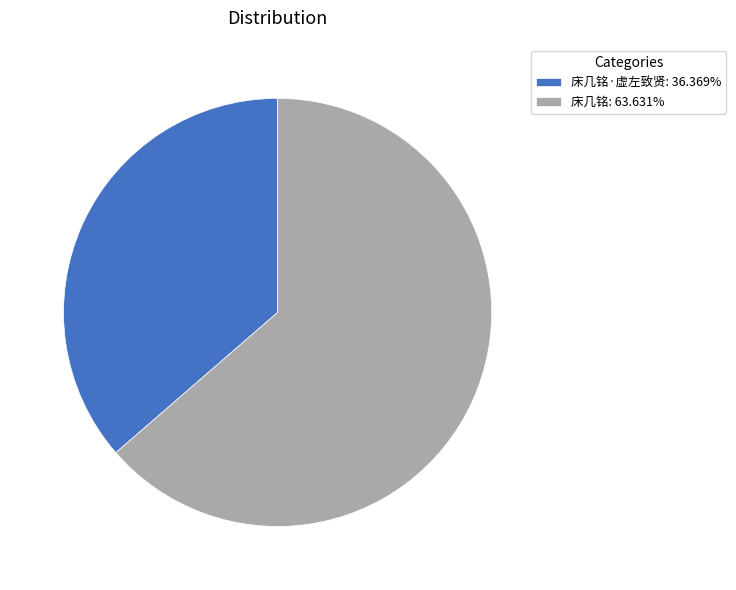

Does 床几铭: 63.631% account for over 50% of the chart?

Yes